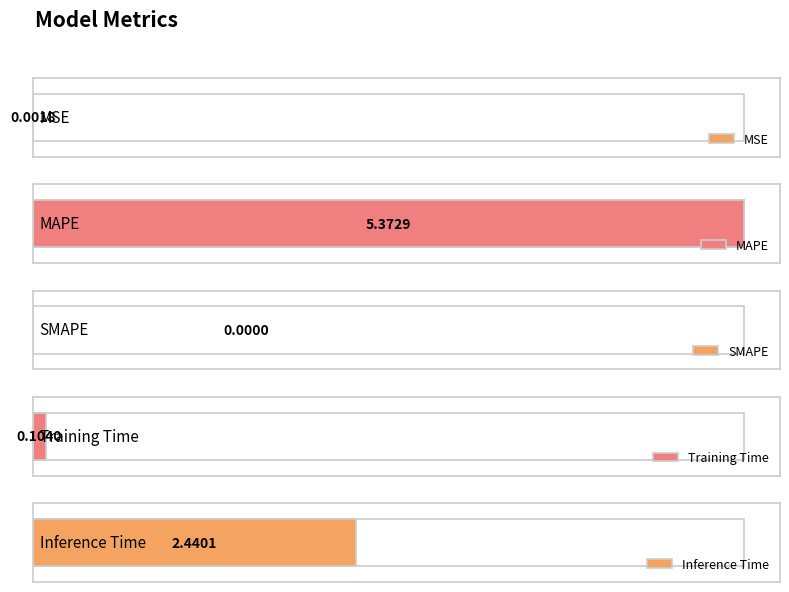

Which has a higher value, SMAPE or Inference Time?

Inference Time